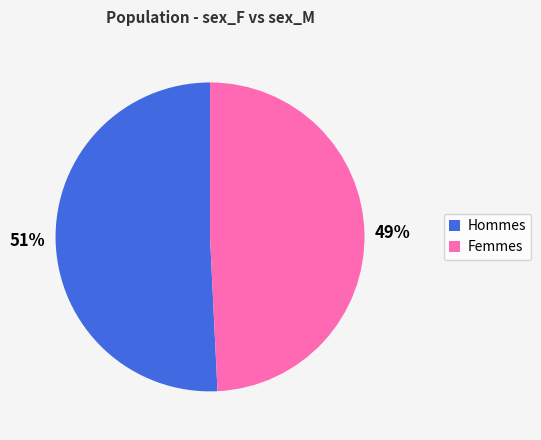

To the nearest percent, what percentage of the pie is Hommes?

51%